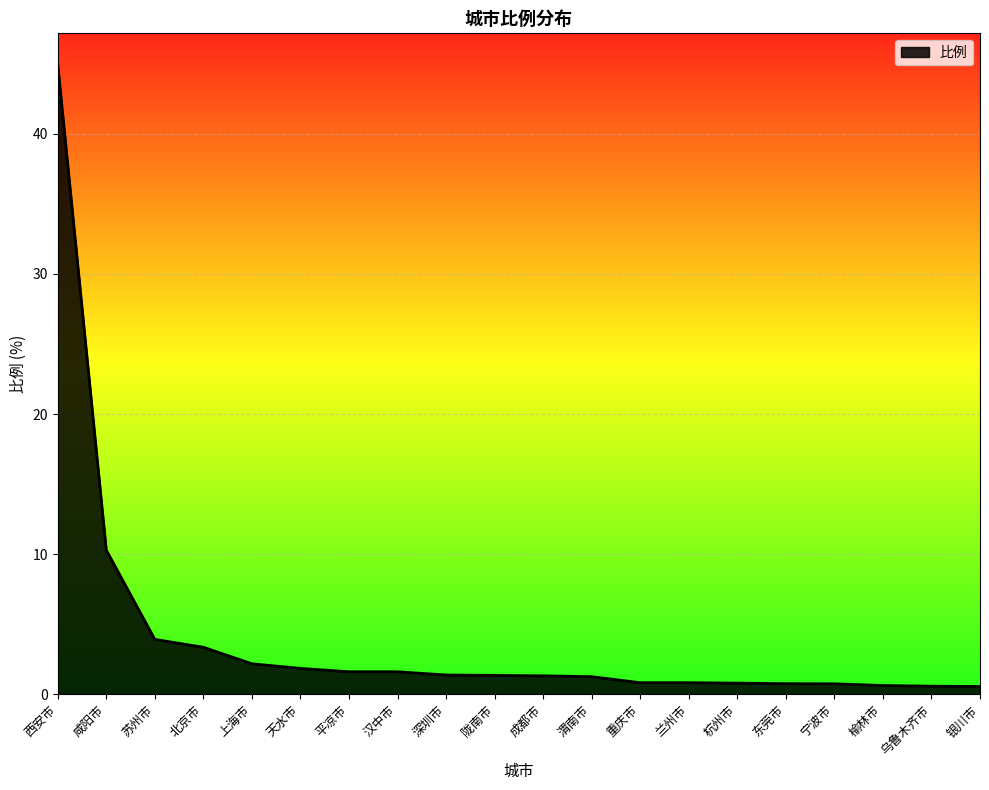

What is the minimum value shown in the chart?

0.6